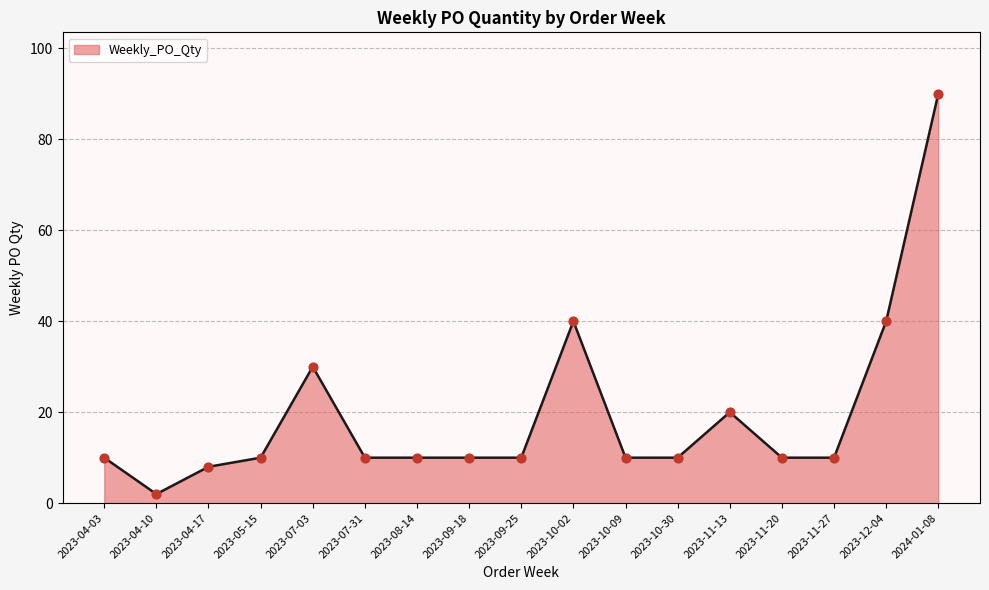

What is the ratio of the value at 2023-04-03 to the value at 2023-04-17?

1.2